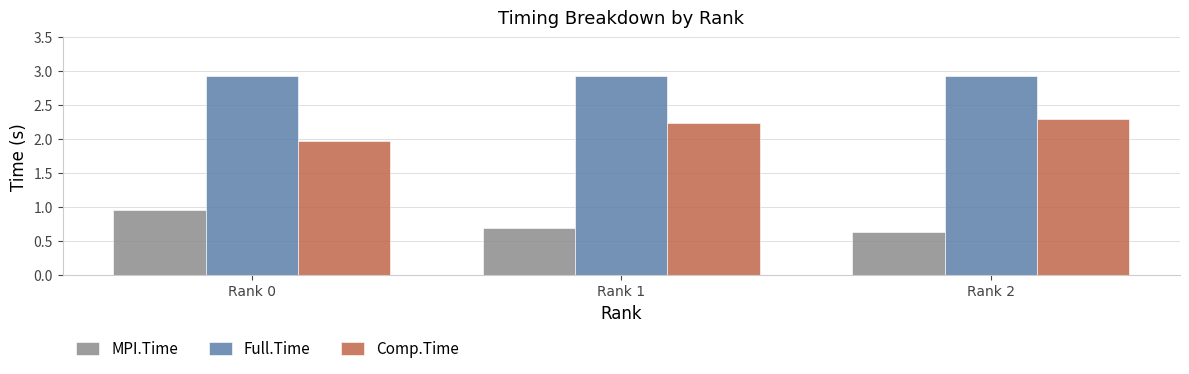

At which category does the chart reach its minimum across all series?

Rank 2